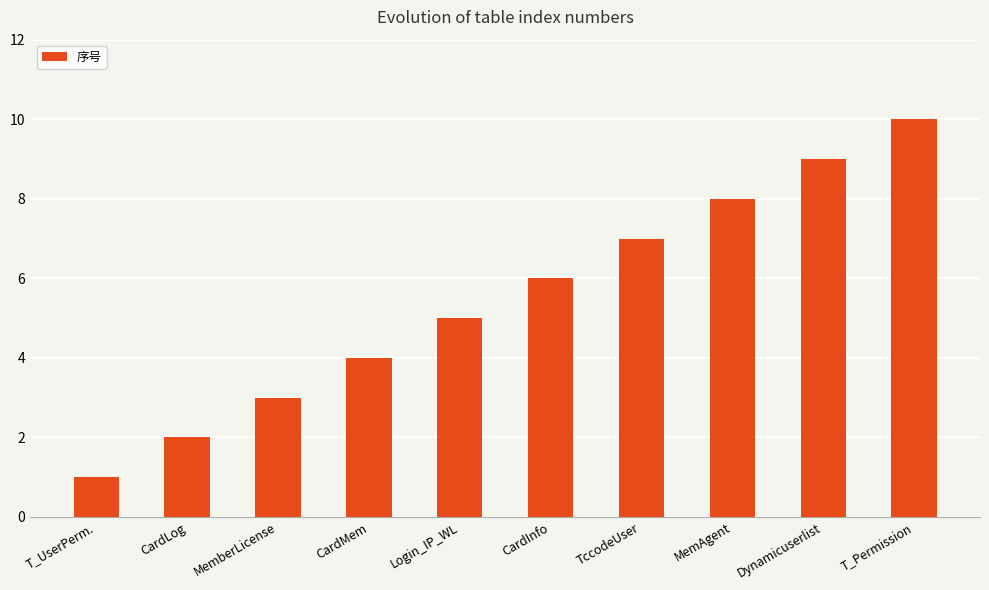

Approximately how many times larger is the value at MemberLicense compared to CardInfo?

0.5